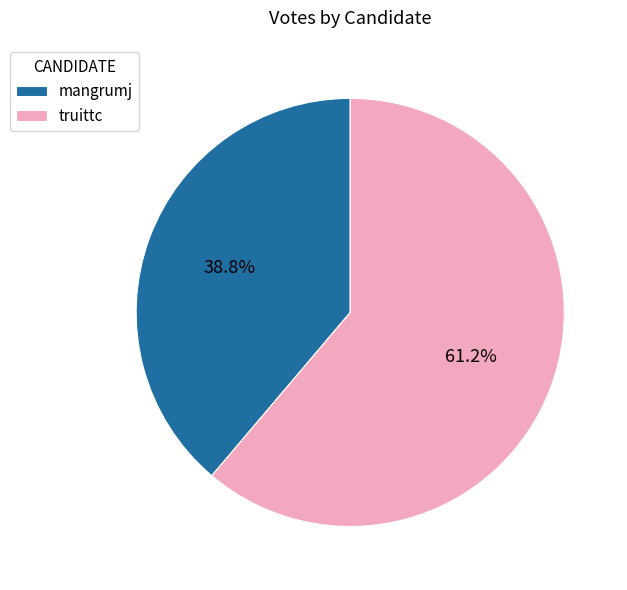

Does any single category account for the majority?

Yes